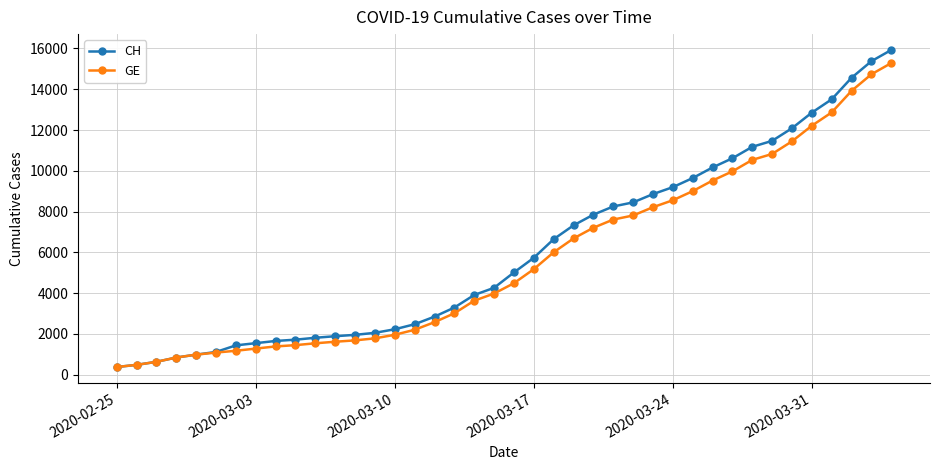

What is the value of the CH point at the 16th from the left?

2472